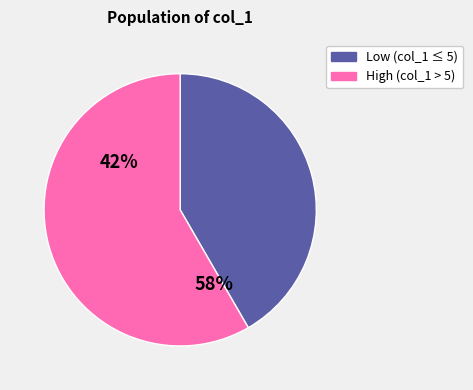

Combined, do 7 and 6 account for over 50%?

No